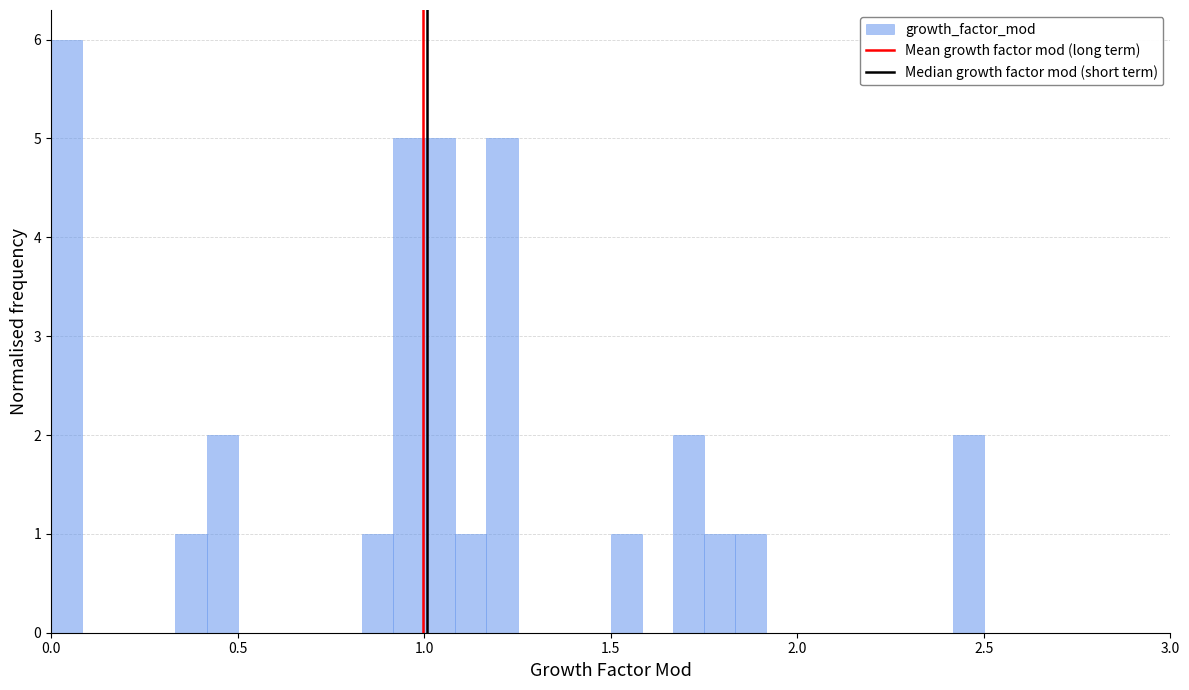

Read against the x-axis, roughly where is the centre of the tallest bar?

0.05